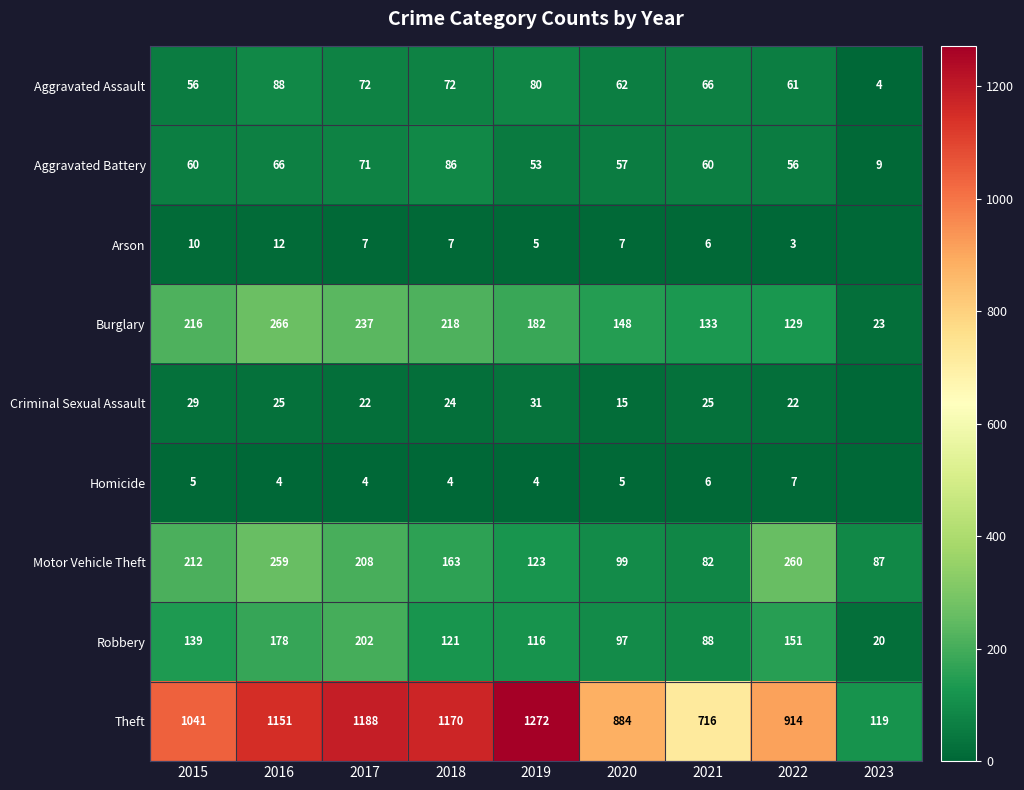

What is the total value across all series at 2015?

1768